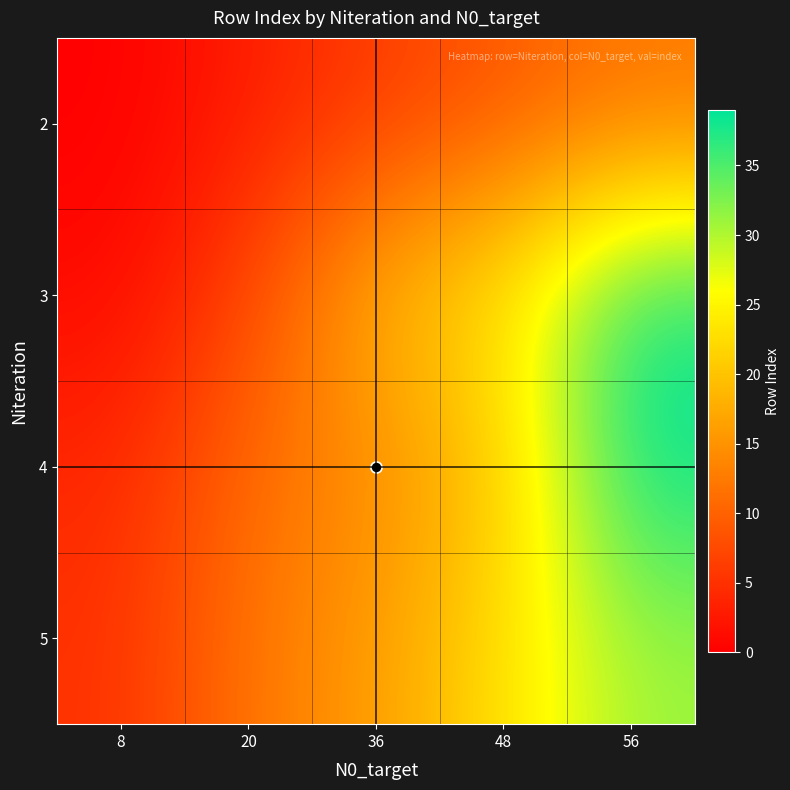

Reading left to right, transcribe all the data shown in this chart.

2: 8=0	20=3	36=6	48=9	56=12
3: 8=1	20=7	36=19	48=24	56=38
4: 8=4	20=11	36=14	48=20	56=39
5: 8=5	20=12	36=16	48=23	56=31